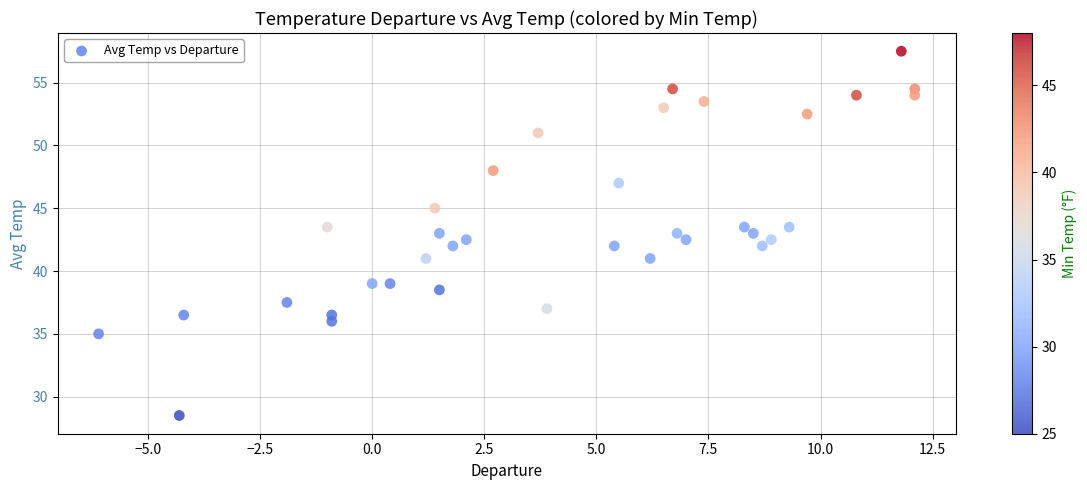

What is the range of X values (max minus min)?

18.2